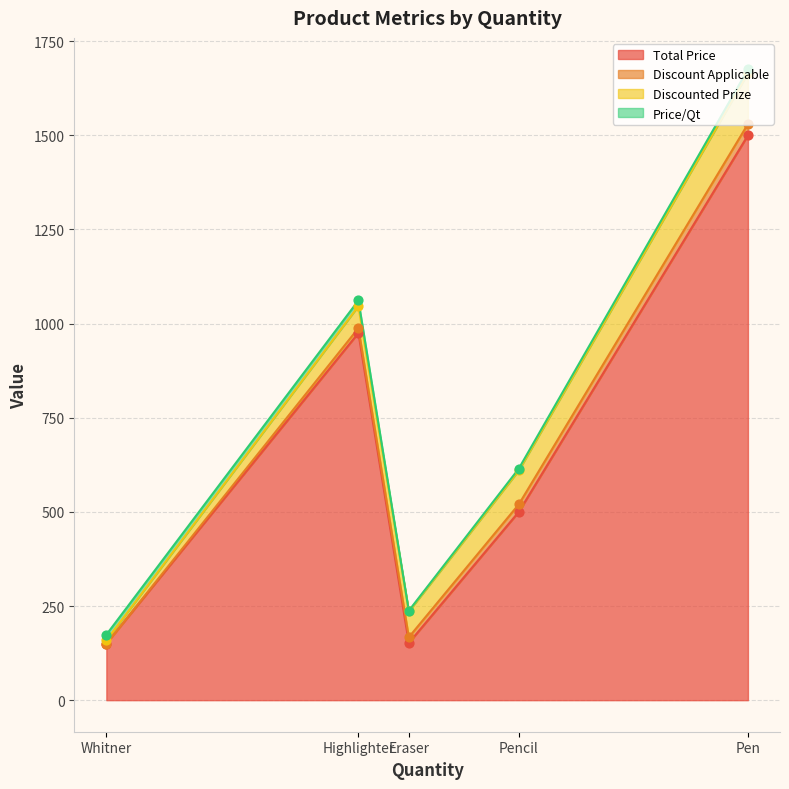

Is it true that Total Price equals 975 at Highlighter?

True